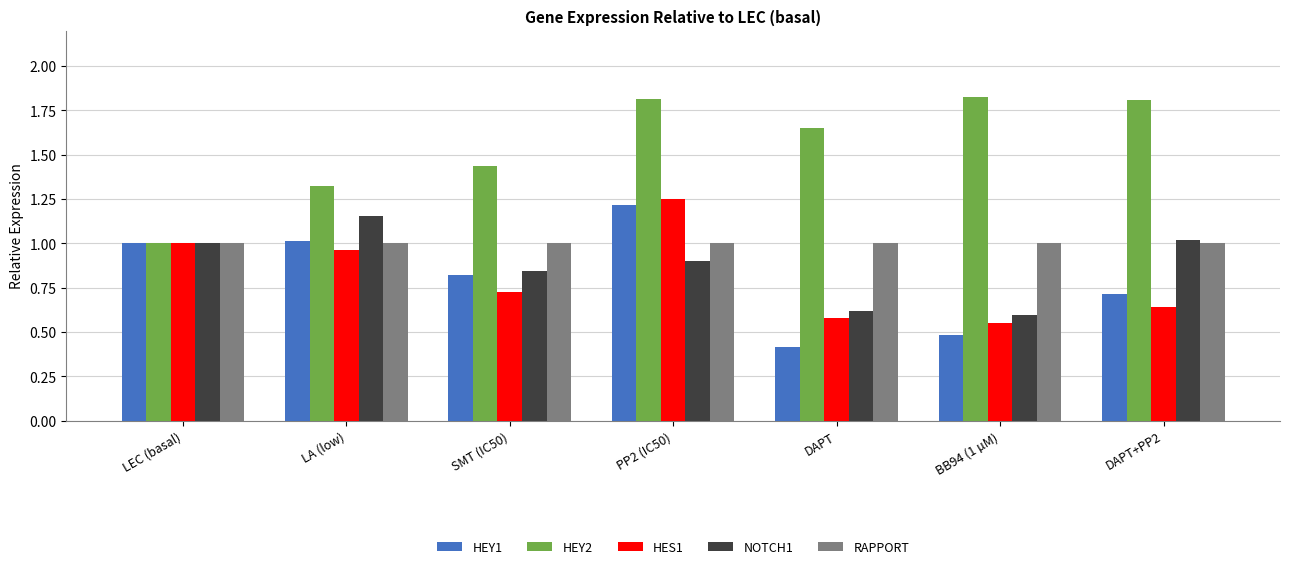

At which label does HEY1 reach its peak?

PP2 (IC50)